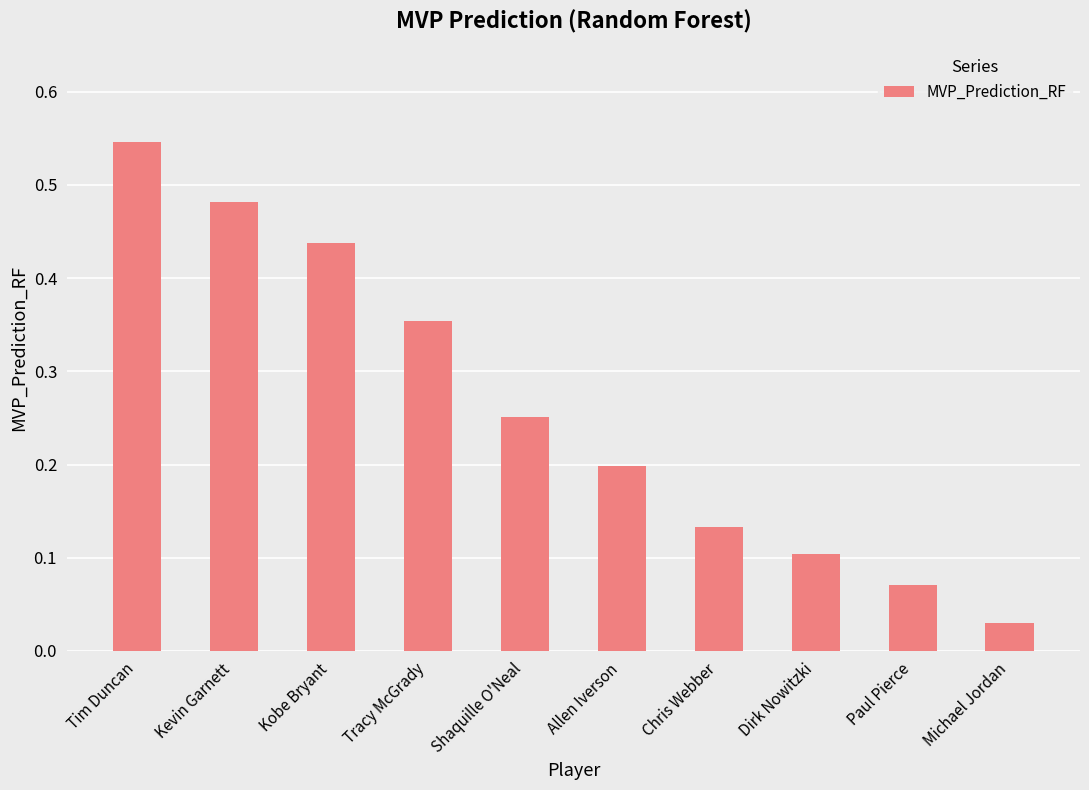

How many series are shown in this chart?

1